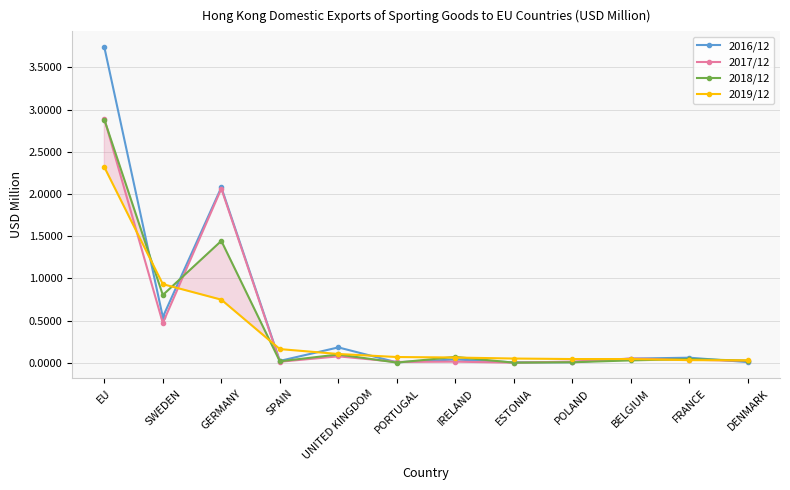

Where is 2017/12 nearest to the value 1?

SWEDEN